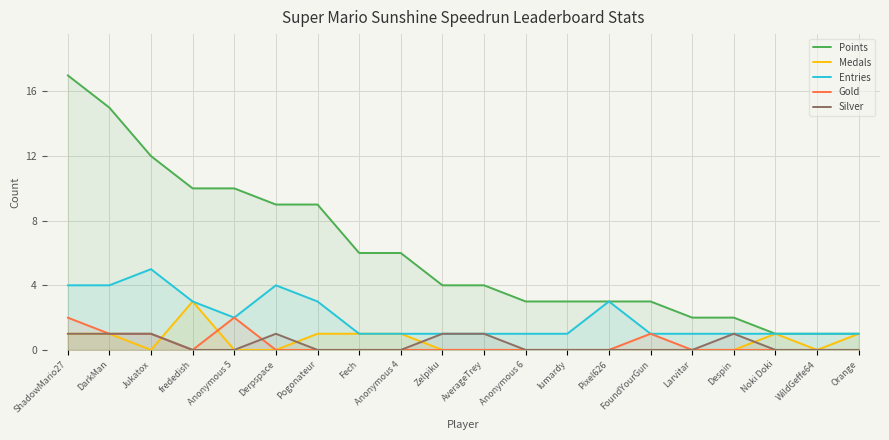

At how many categories does at least one series exceed 7?

7